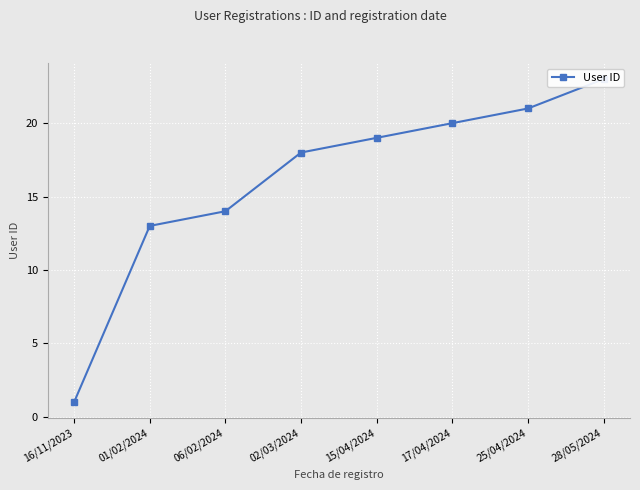

What is the label of the 3rd point from the left?

06/02/2024